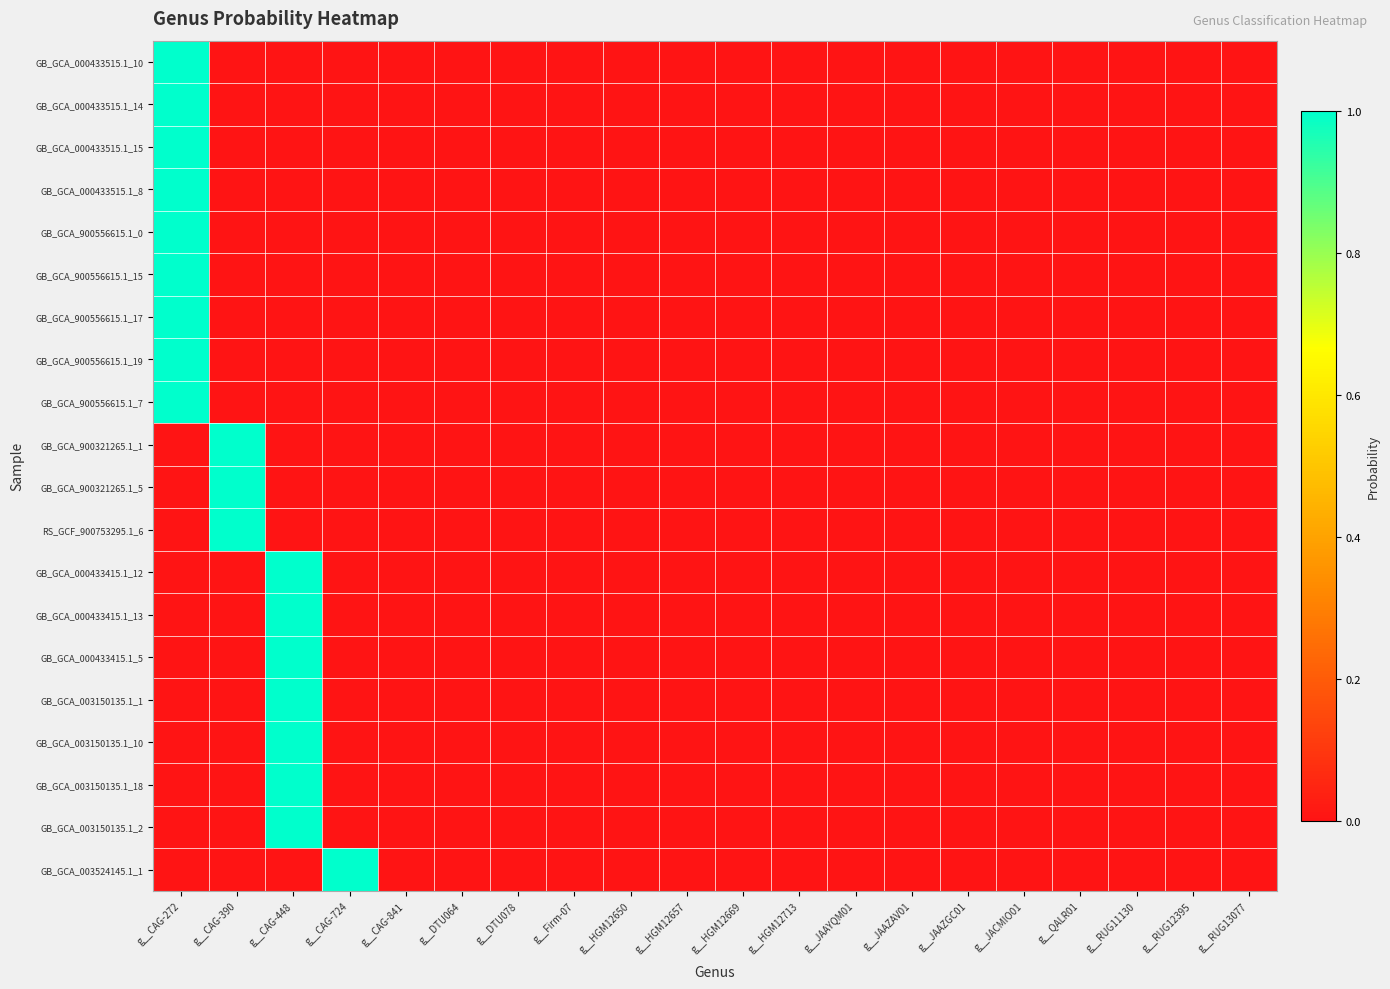

Reading left to right, extract all data points from this chart.

GB_GCA_000433515.1_10: g__CAG-272=1	g__CAG-390=0	g__CAG-448=0	g__CAG-724=0	g__CAG-841=0	g__DTU064=0	g__DTU078=0	g__Firm-07=0	g__HGM12650=0	g__HGM12657=0	g__HGM12669=0	g__HGM12713=0	g__JAAYQM01=0	g__JAAZAV01=0	g__JAAZGC01=0	g__JACMIO01=0	g__QALR01=0	g__RUG11130=0	g__RUG12395=0	g__RUG13077=0
GB_GCA_000433515.1_14: g__CAG-272=1	g__CAG-390=0	g__CAG-448=0	g__CAG-724=0	g__CAG-841=0	g__DTU064=0	g__DTU078=0	g__Firm-07=0	g__HGM12650=0	g__HGM12657=0	g__HGM12669=0	g__HGM12713=0	g__JAAYQM01=0	g__JAAZAV01=0	g__JAAZGC01=0	g__JACMIO01=0	g__QALR01=0	g__RUG11130=0	g__RUG12395=0	g__RUG13077=0
GB_GCA_000433515.1_15: g__CAG-272=1	g__CAG-390=0	g__CAG-448=0	g__CAG-724=0	g__CAG-841=0	g__DTU064=0	g__DTU078=0	g__Firm-07=0	g__HGM12650=0	g__HGM12657=0	g__HGM12669=0	g__HGM12713=0	g__JAAYQM01=0	g__JAAZAV01=0	g__JAAZGC01=0	g__JACMIO01=0	g__QALR01=0	g__RUG11130=0	g__RUG12395=0	g__RUG13077=0
GB_GCA_000433515.1_8: g__CAG-272=1	g__CAG-390=0	g__CAG-448=0	g__CAG-724=0	g__CAG-841=0	g__DTU064=0	g__DTU078=0	g__Firm-07=0	g__HGM12650=0	g__HGM12657=0	g__HGM12669=0	g__HGM12713=0	g__JAAYQM01=0	g__JAAZAV01=0	g__JAAZGC01=0	g__JACMIO01=0	g__QALR01=0	g__RUG11130=0	g__RUG12395=0	g__RUG13077=0
GB_GCA_900556615.1_0: g__CAG-272=1	g__CAG-390=0	g__CAG-448=0	g__CAG-724=0	g__CAG-841=0	g__DTU064=0	g__DTU078=0	g__Firm-07=0	g__HGM12650=0	g__HGM12657=0	g__HGM12669=0	g__HGM12713=0	g__JAAYQM01=0	g__JAAZAV01=0	g__JAAZGC01=0	g__JACMIO01=0	g__QALR01=0	g__RUG11130=0	g__RUG12395=0	g__RUG13077=0
GB_GCA_900556615.1_15: g__CAG-272=1	g__CAG-390=0	g__CAG-448=0	g__CAG-724=0	g__CAG-841=0	g__DTU064=0	g__DTU078=0	g__Firm-07=0	g__HGM12650=0	g__HGM12657=0	g__HGM12669=0	g__HGM12713=0	g__JAAYQM01=0	g__JAAZAV01=0	g__JAAZGC01=0	g__JACMIO01=0	g__QALR01=0	g__RUG11130=0	g__RUG12395=0	g__RUG13077=0
GB_GCA_900556615.1_17: g__CAG-272=1	g__CAG-390=0	g__CAG-448=0	g__CAG-724=0	g__CAG-841=0	g__DTU064=0	g__DTU078=0	g__Firm-07=0	g__HGM12650=0	g__HGM12657=0	g__HGM12669=0	g__HGM12713=0	g__JAAYQM01=0	g__JAAZAV01=0	g__JAAZGC01=0	g__JACMIO01=0	g__QALR01=0	g__RUG11130=0	g__RUG12395=0	g__RUG13077=0
GB_GCA_900556615.1_19: g__CAG-272=1	g__CAG-390=0	g__CAG-448=0	g__CAG-724=0	g__CAG-841=0	g__DTU064=0	g__DTU078=0	g__Firm-07=0	g__HGM12650=0	g__HGM12657=0	g__HGM12669=0	g__HGM12713=0	g__JAAYQM01=0	g__JAAZAV01=0	g__JAAZGC01=0	g__JACMIO01=0	g__QALR01=0	g__RUG11130=0	g__RUG12395=0	g__RUG13077=0
GB_GCA_900556615.1_7: g__CAG-272=1	g__CAG-390=0	g__CAG-448=0	g__CAG-724=0	g__CAG-841=0	g__DTU064=0	g__DTU078=0	g__Firm-07=0	g__HGM12650=0	g__HGM12657=0	g__HGM12669=0	g__HGM12713=0	g__JAAYQM01=0	g__JAAZAV01=0	g__JAAZGC01=0	g__JACMIO01=0	g__QALR01=0	g__RUG11130=0	g__RUG12395=0	g__RUG13077=0
GB_GCA_900321265.1_1: g__CAG-272=0	g__CAG-390=1	g__CAG-448=0	g__CAG-724=0	g__CAG-841=0	g__DTU064=0	g__DTU078=0	g__Firm-07=0	g__HGM12650=0	g__HGM12657=0	g__HGM12669=0	g__HGM12713=0	g__JAAYQM01=0	g__JAAZAV01=0	g__JAAZGC01=0	g__JACMIO01=0	g__QALR01=0	g__RUG11130=0	g__RUG12395=0	g__RUG13077=0
GB_GCA_900321265.1_5: g__CAG-272=0	g__CAG-390=1	g__CAG-448=0	g__CAG-724=0	g__CAG-841=0	g__DTU064=0	g__DTU078=0	g__Firm-07=0	g__HGM12650=0	g__HGM12657=0	g__HGM12669=0	g__HGM12713=0	g__JAAYQM01=0	g__JAAZAV01=0	g__JAAZGC01=0	g__JACMIO01=0	g__QALR01=0	g__RUG11130=0	g__RUG12395=0	g__RUG13077=0
RS_GCF_900753295.1_6: g__CAG-272=0	g__CAG-390=1	g__CAG-448=0	g__CAG-724=0	g__CAG-841=0	g__DTU064=0	g__DTU078=0	g__Firm-07=0	g__HGM12650=0	g__HGM12657=0	g__HGM12669=0	g__HGM12713=0	g__JAAYQM01=0	g__JAAZAV01=0	g__JAAZGC01=0	g__JACMIO01=0	g__QALR01=0	g__RUG11130=0	g__RUG12395=0	g__RUG13077=0
GB_GCA_000433415.1_12: g__CAG-272=0	g__CAG-390=0	g__CAG-448=1	g__CAG-724=0	g__CAG-841=0	g__DTU064=0	g__DTU078=0	g__Firm-07=0	g__HGM12650=0	g__HGM12657=0	g__HGM12669=0	g__HGM12713=0	g__JAAYQM01=0	g__JAAZAV01=0	g__JAAZGC01=0	g__JACMIO01=0	g__QALR01=0	g__RUG11130=0	g__RUG12395=0	g__RUG13077=0
GB_GCA_000433415.1_13: g__CAG-272=0	g__CAG-390=0	g__CAG-448=1	g__CAG-724=0	g__CAG-841=0	g__DTU064=0	g__DTU078=0	g__Firm-07=0	g__HGM12650=0	g__HGM12657=0	g__HGM12669=0	g__HGM12713=0	g__JAAYQM01=0	g__JAAZAV01=0	g__JAAZGC01=0	g__JACMIO01=0	g__QALR01=0	g__RUG11130=0	g__RUG12395=0	g__RUG13077=0
GB_GCA_000433415.1_5: g__CAG-272=0	g__CAG-390=0	g__CAG-448=1	g__CAG-724=0	g__CAG-841=0	g__DTU064=0	g__DTU078=0	g__Firm-07=0	g__HGM12650=0	g__HGM12657=0	g__HGM12669=0	g__HGM12713=0	g__JAAYQM01=0	g__JAAZAV01=0	g__JAAZGC01=0	g__JACMIO01=0	g__QALR01=0	g__RUG11130=0	g__RUG12395=0	g__RUG13077=0
GB_GCA_003150135.1_1: g__CAG-272=0	g__CAG-390=0	g__CAG-448=1	g__CAG-724=0	g__CAG-841=0	g__DTU064=0	g__DTU078=0	g__Firm-07=0	g__HGM12650=0	g__HGM12657=0	g__HGM12669=0	g__HGM12713=0	g__JAAYQM01=0	g__JAAZAV01=0	g__JAAZGC01=0	g__JACMIO01=0	g__QALR01=0	g__RUG11130=0	g__RUG12395=0	g__RUG13077=0
GB_GCA_003150135.1_10: g__CAG-272=0	g__CAG-390=0	g__CAG-448=1	g__CAG-724=0	g__CAG-841=0	g__DTU064=0	g__DTU078=0	g__Firm-07=0	g__HGM12650=0	g__HGM12657=0	g__HGM12669=0	g__HGM12713=0	g__JAAYQM01=0	g__JAAZAV01=0	g__JAAZGC01=0	g__JACMIO01=0	g__QALR01=0	g__RUG11130=0	g__RUG12395=0	g__RUG13077=0
GB_GCA_003150135.1_18: g__CAG-272=0	g__CAG-390=0	g__CAG-448=1	g__CAG-724=0	g__CAG-841=0	g__DTU064=0	g__DTU078=0	g__Firm-07=0	g__HGM12650=0	g__HGM12657=0	g__HGM12669=0	g__HGM12713=0	g__JAAYQM01=0	g__JAAZAV01=0	g__JAAZGC01=0	g__JACMIO01=0	g__QALR01=0	g__RUG11130=0	g__RUG12395=0	g__RUG13077=0
GB_GCA_003150135.1_2: g__CAG-272=0	g__CAG-390=0	g__CAG-448=1	g__CAG-724=0	g__CAG-841=0	g__DTU064=0	g__DTU078=0	g__Firm-07=0	g__HGM12650=0	g__HGM12657=0	g__HGM12669=0	g__HGM12713=0	g__JAAYQM01=0	g__JAAZAV01=0	g__JAAZGC01=0	g__JACMIO01=0	g__QALR01=0	g__RUG11130=0	g__RUG12395=0	g__RUG13077=0
GB_GCA_003524145.1_1: g__CAG-272=0	g__CAG-390=0	g__CAG-448=0	g__CAG-724=1	g__CAG-841=0	g__DTU064=0	g__DTU078=0	g__Firm-07=0	g__HGM12650=0	g__HGM12657=0	g__HGM12669=0	g__HGM12713=0	g__JAAYQM01=0	g__JAAZAV01=0	g__JAAZGC01=0	g__JACMIO01=0	g__QALR01=0	g__RUG11130=0	g__RUG12395=0	g__RUG13077=0